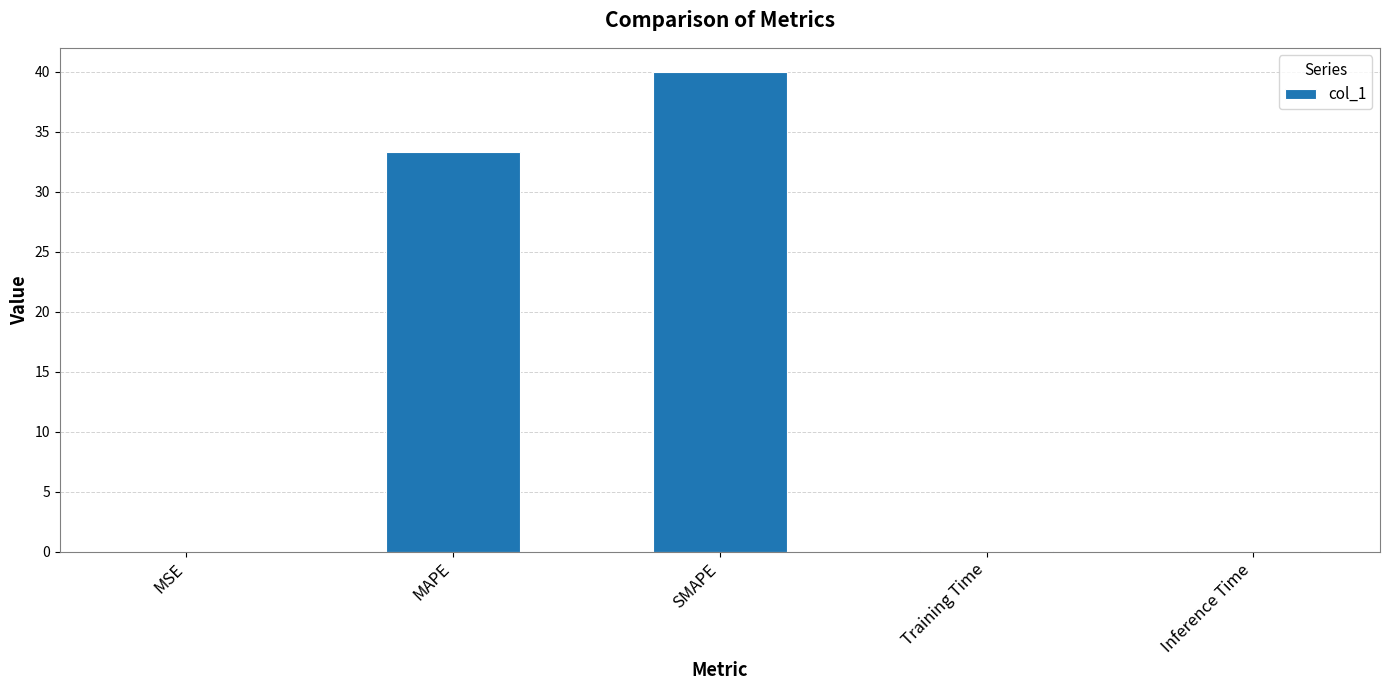

Are the bars horizontal?

No